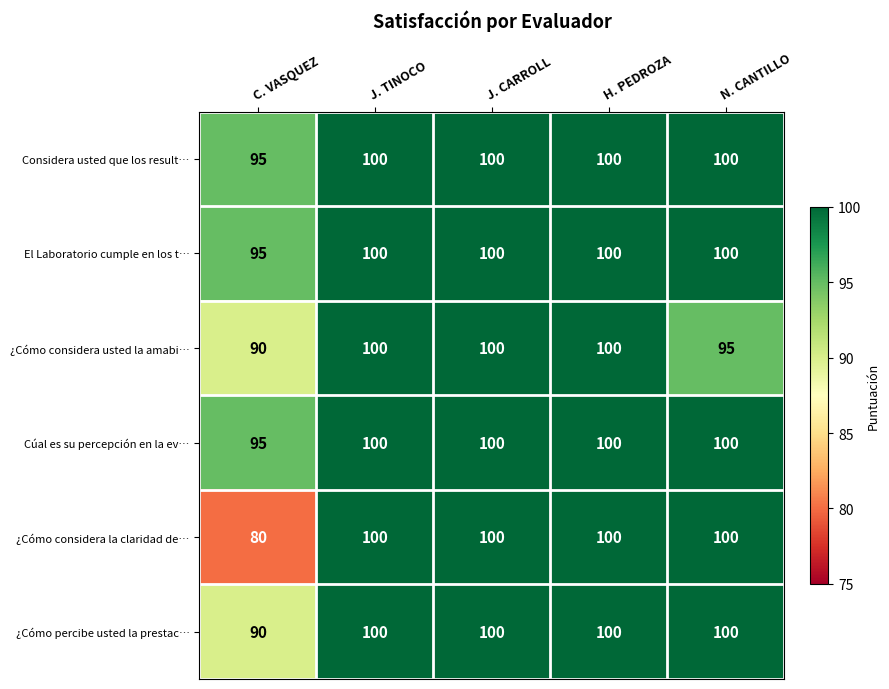

What is the total value across all series at H. PEDROZA?

600